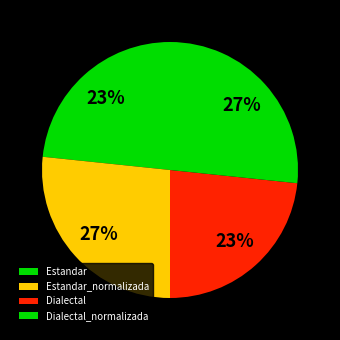

To the nearest percent, what percentage of the pie is Estandar_normalizada?

27%